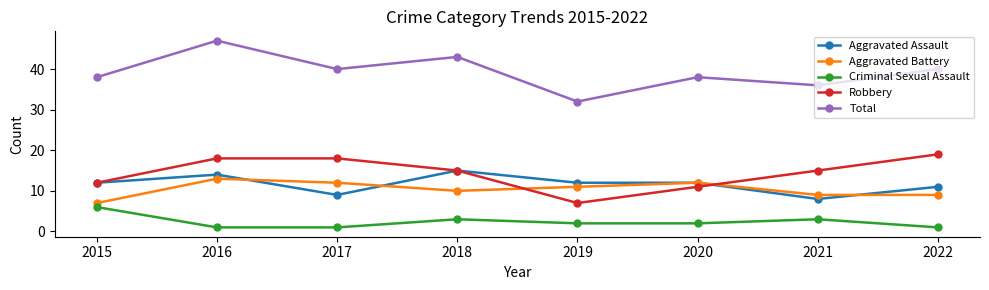

Read the Total value at 2022.

40